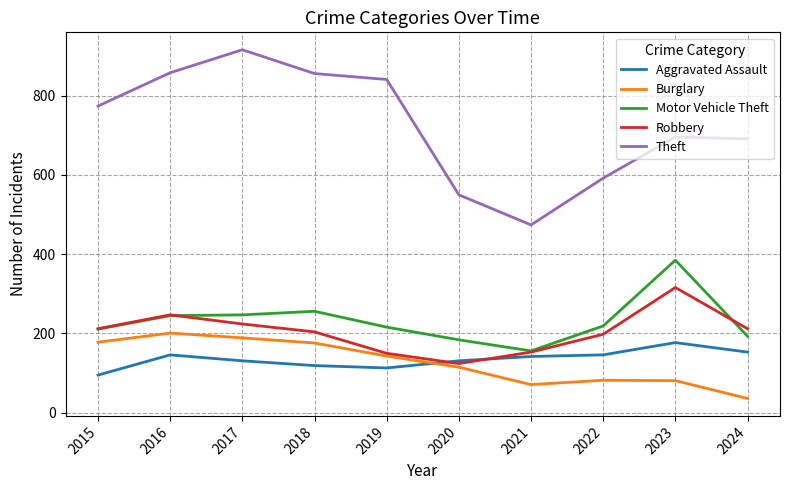

At which category does Burglary reach its first local valley?

2021